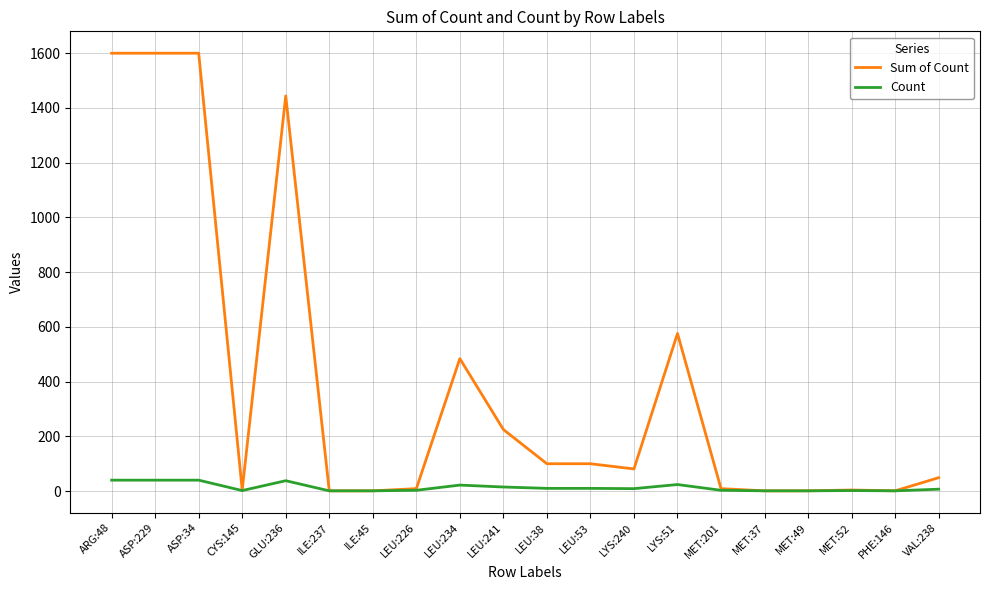

List the series in order of their overall mean, highest first.

Sum of Count, Count